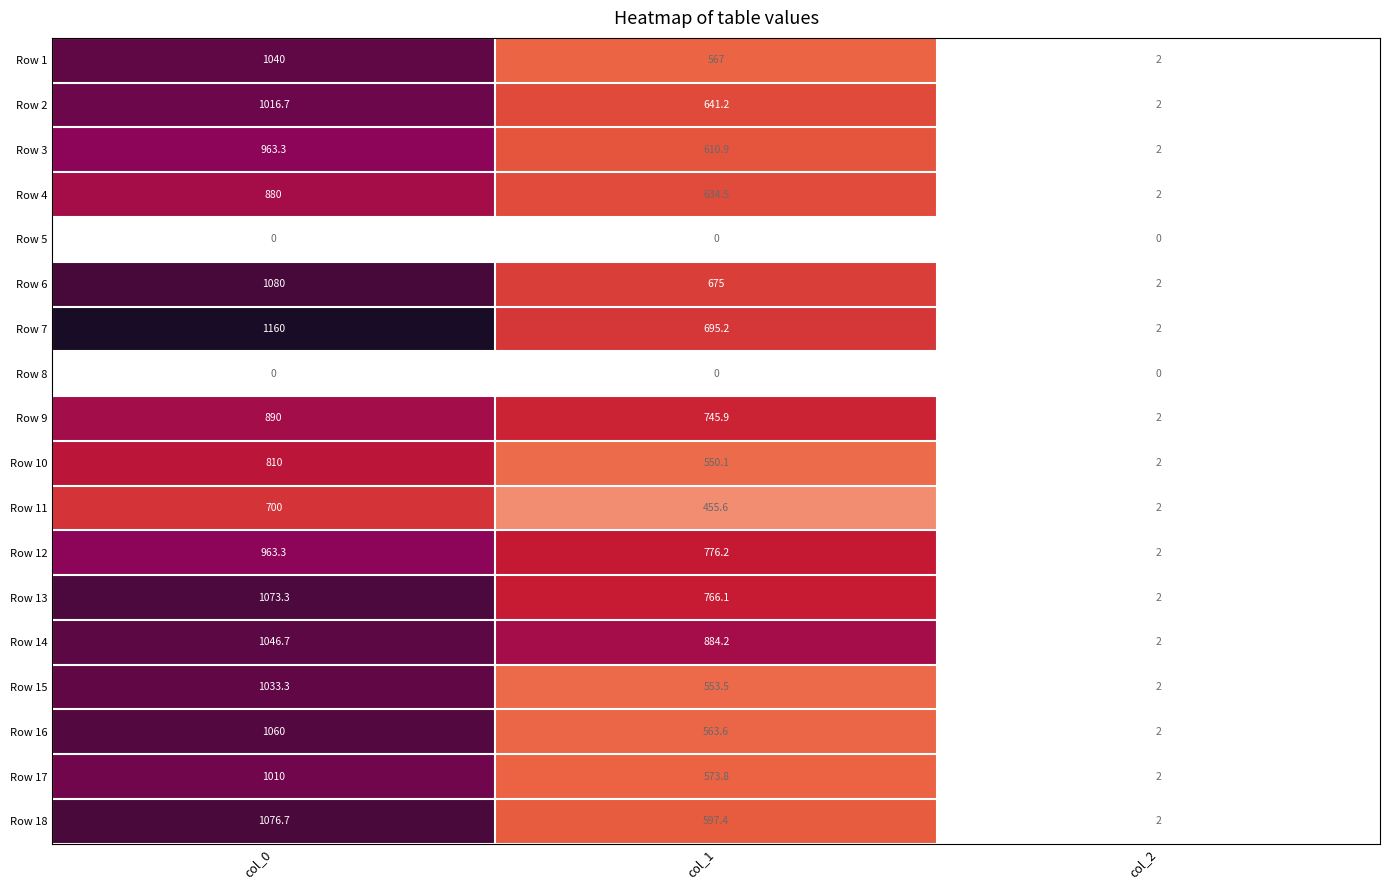

Which series changed the most between col_0 and col_1?

Row 16